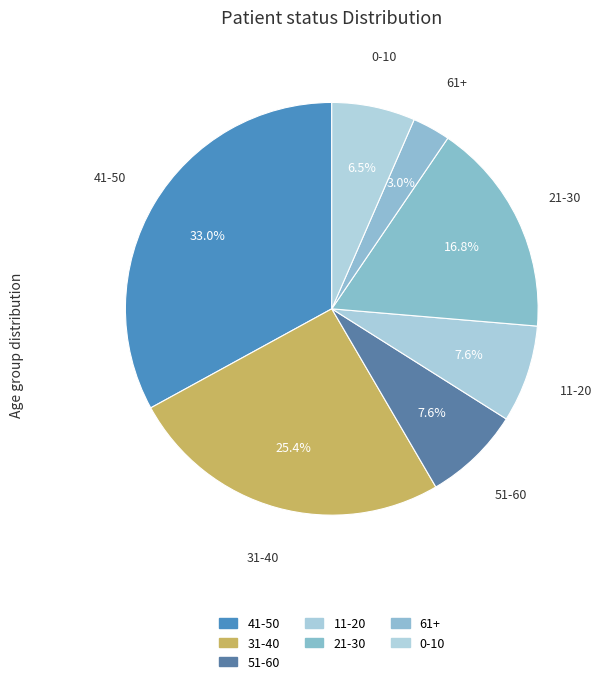

How many segments does this pie chart have?

7